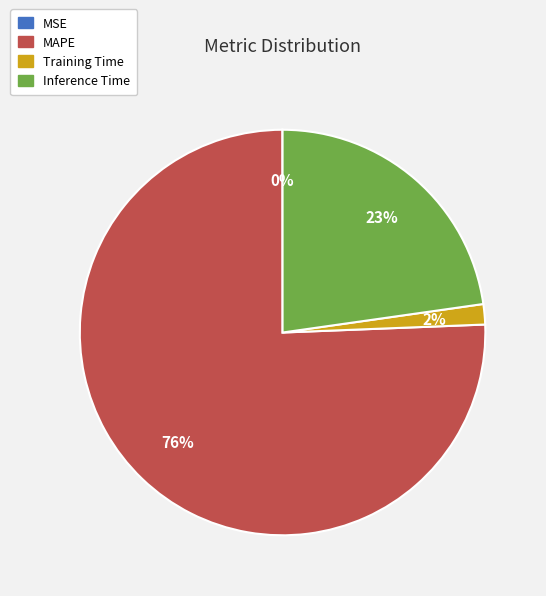

To the nearest percent, what portion does Training Time represent?

2%